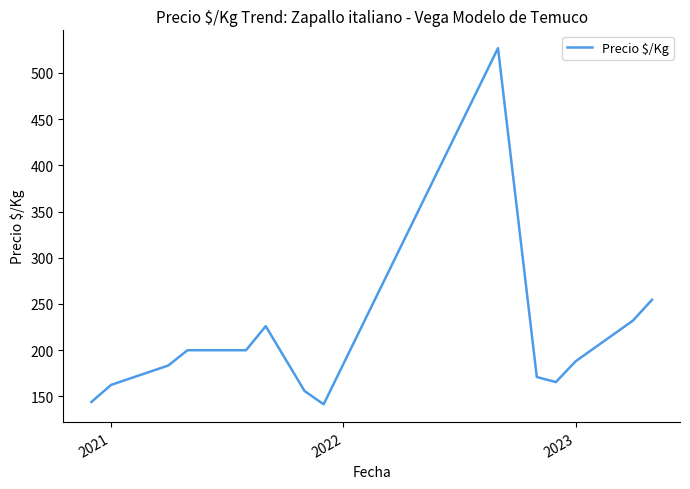

What is the average value?

210.1